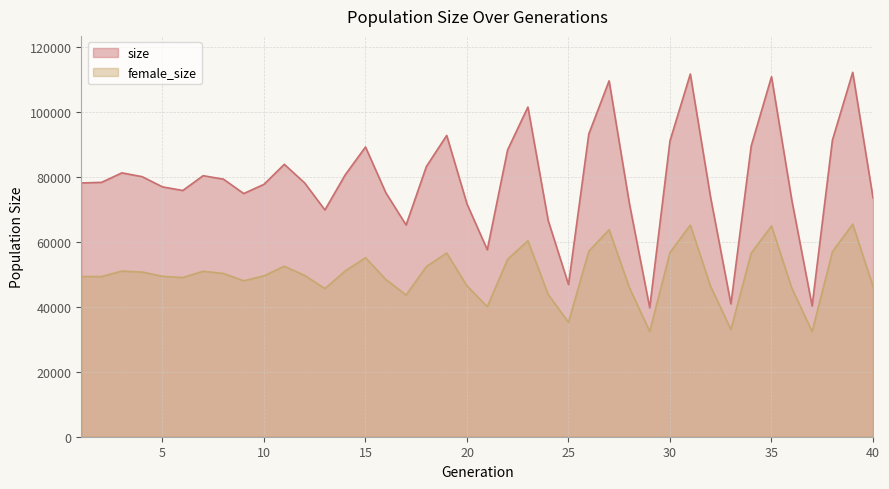

True or false: size and female_size intersect in this chart.

False